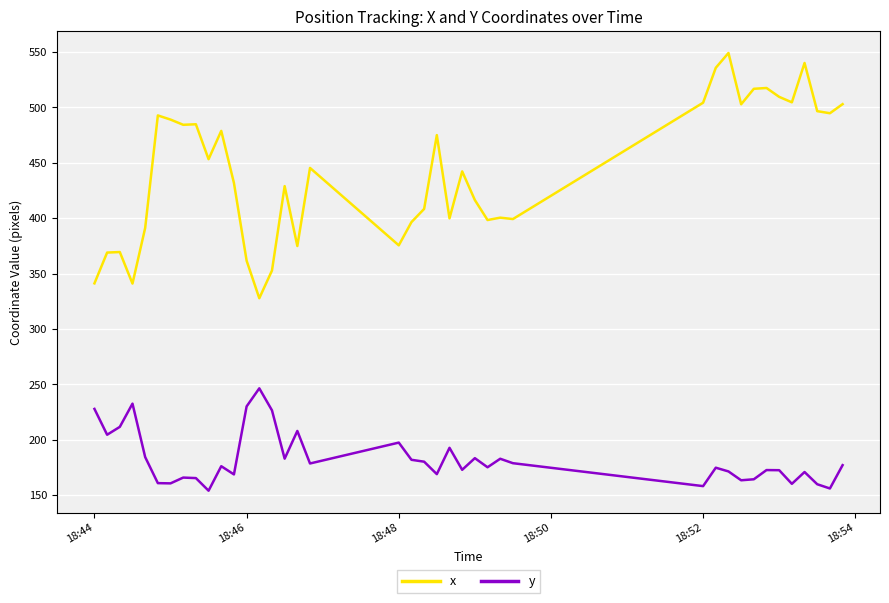

What is the greatest value displayed?

549.1